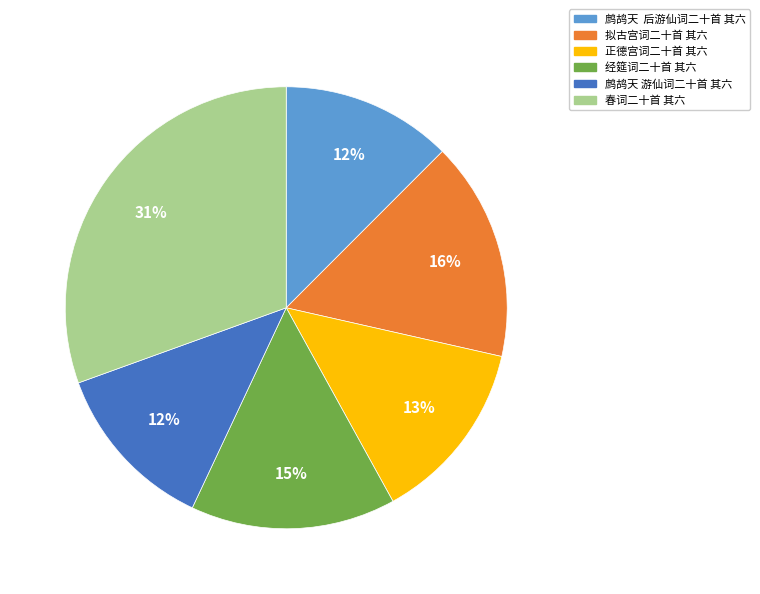

Which slice is the largest?

春词二十首 其六